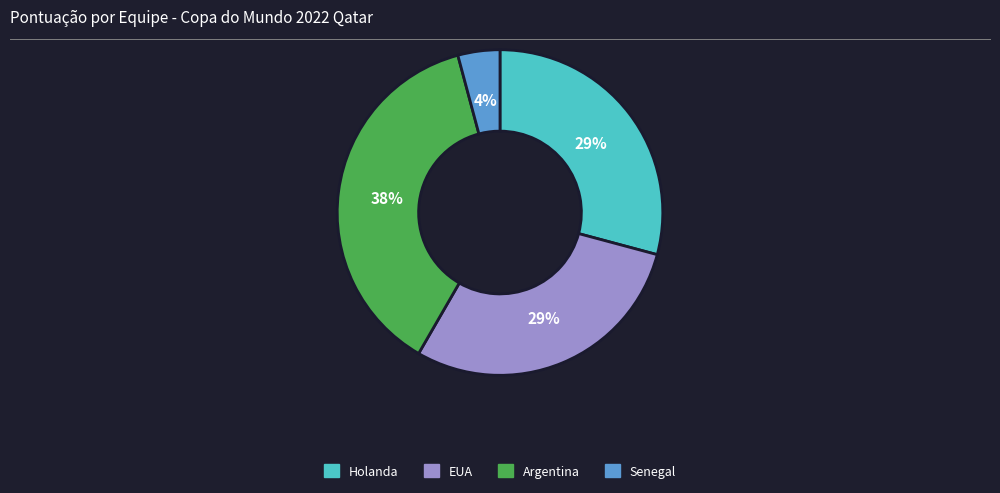

The Argentina slice represents 23% of the pie. True or false?

False